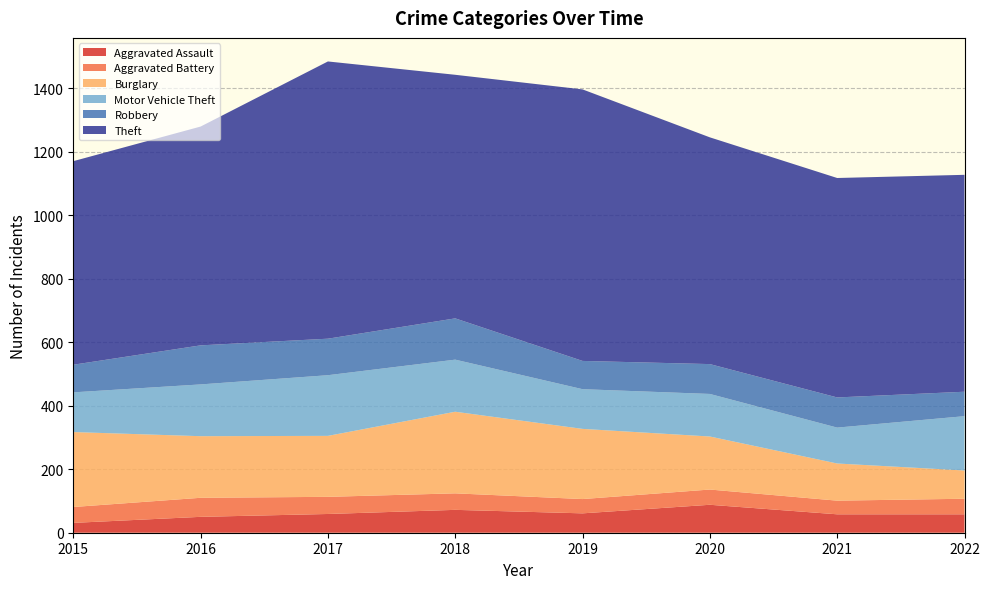

Reading left to right, list all the values displayed in this chart.

Aggravated Assault: 31	50	59	72	61	88	58	58
Aggravated Battery: 50	60	54	52	45	48	43	49
Burglary: 236	194	192	257	221	167	117	89
Motor Vehicle Theft: 125	163	191	164	125	134	113	171
Robbery: 87	123	115	130	89	94	95	77
Theft: 641	689	873	767	855	714	691	683